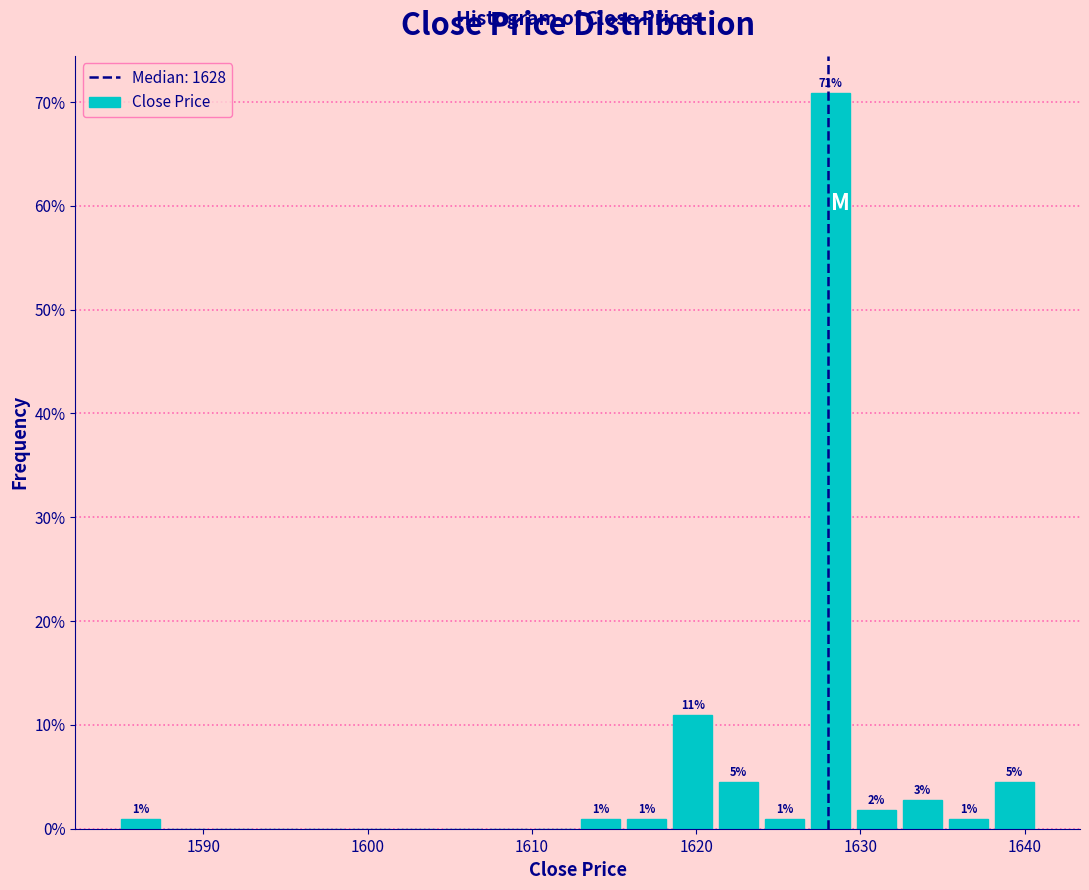

Read against the x-axis, roughly where is the centre of the tallest bar?

1628